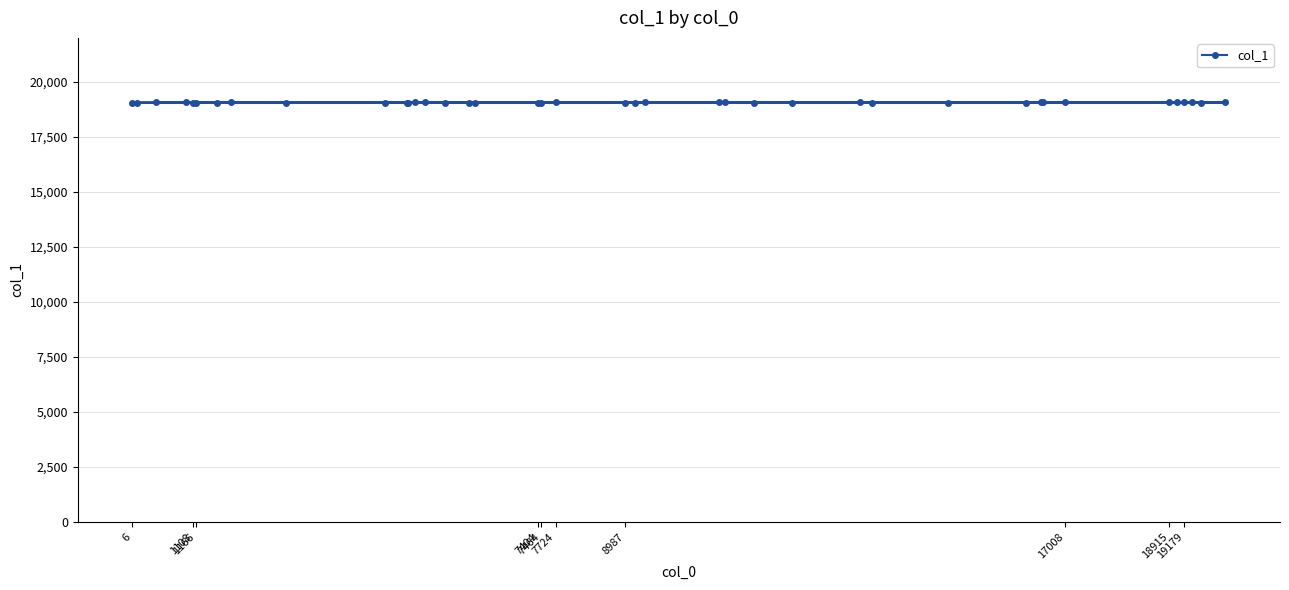

The chart shows a value of 19041 at 1166. True or false?

True